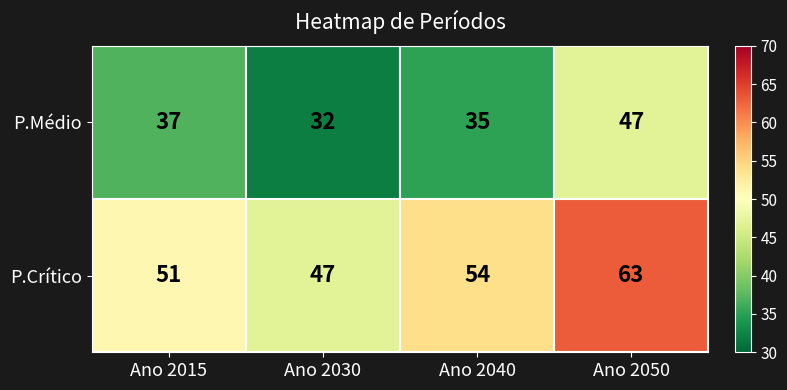

What value does the P.Médio series have at Ano 2030?

32